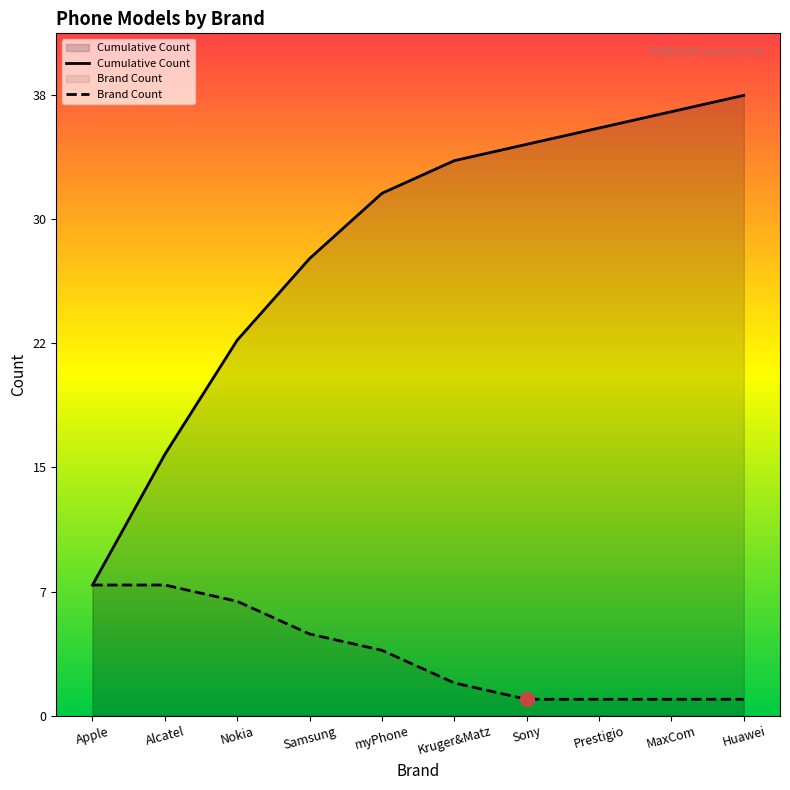

True or false: Brand Count and Cumulative Count intersect in this chart.

False